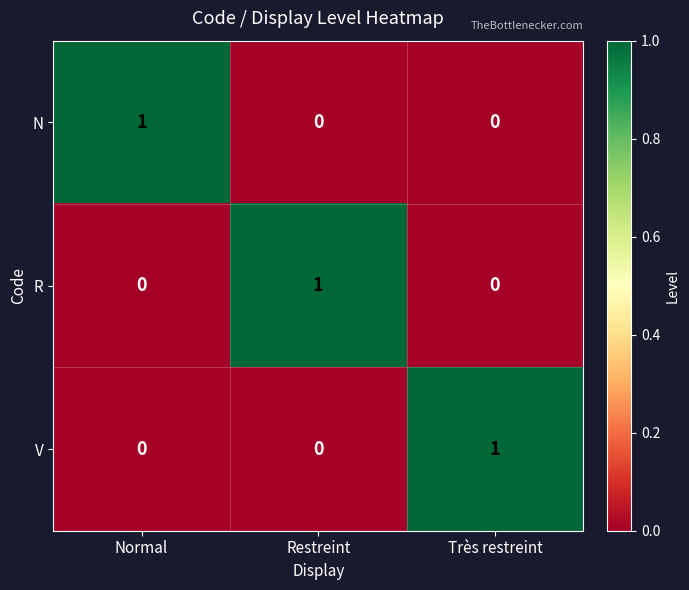

What is the spread (max minus min) of values at Très restreint?

1